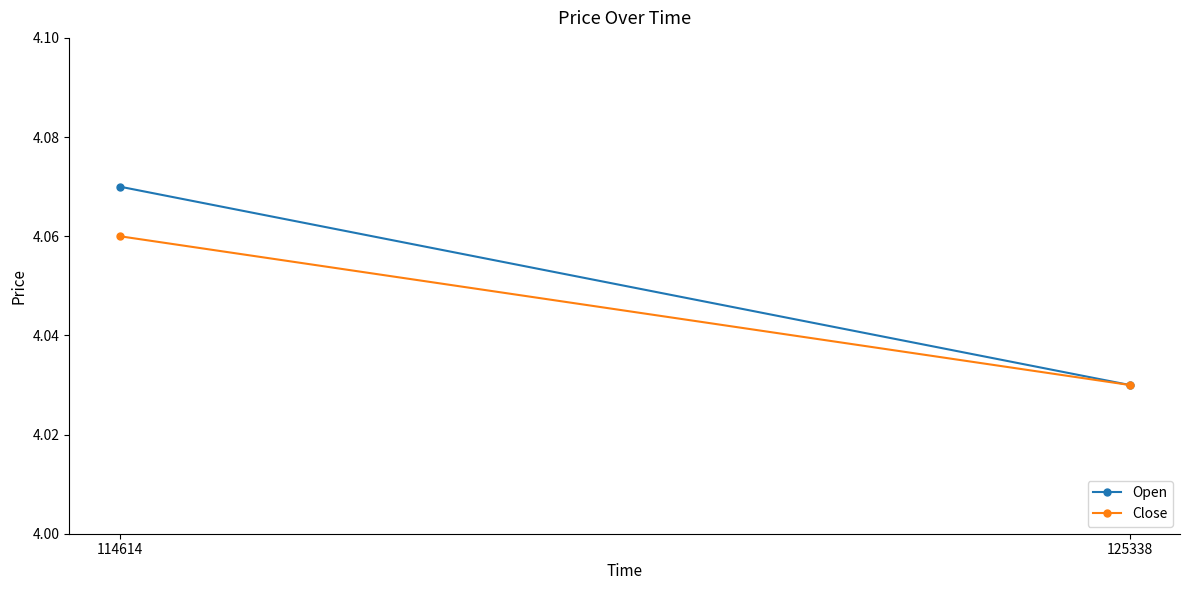

Reading right to left, list all the values displayed in this chart.

Open: 125338=4.0	114614=4.1
Close: 125338=4.0	114614=4.1